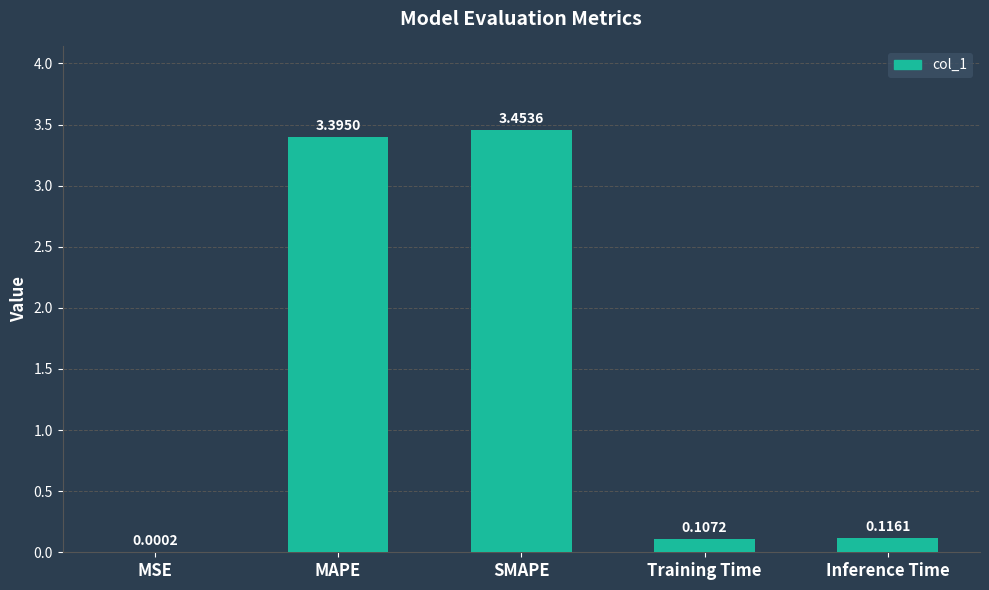

Where is the data nearest to the value 1?

Inference Time